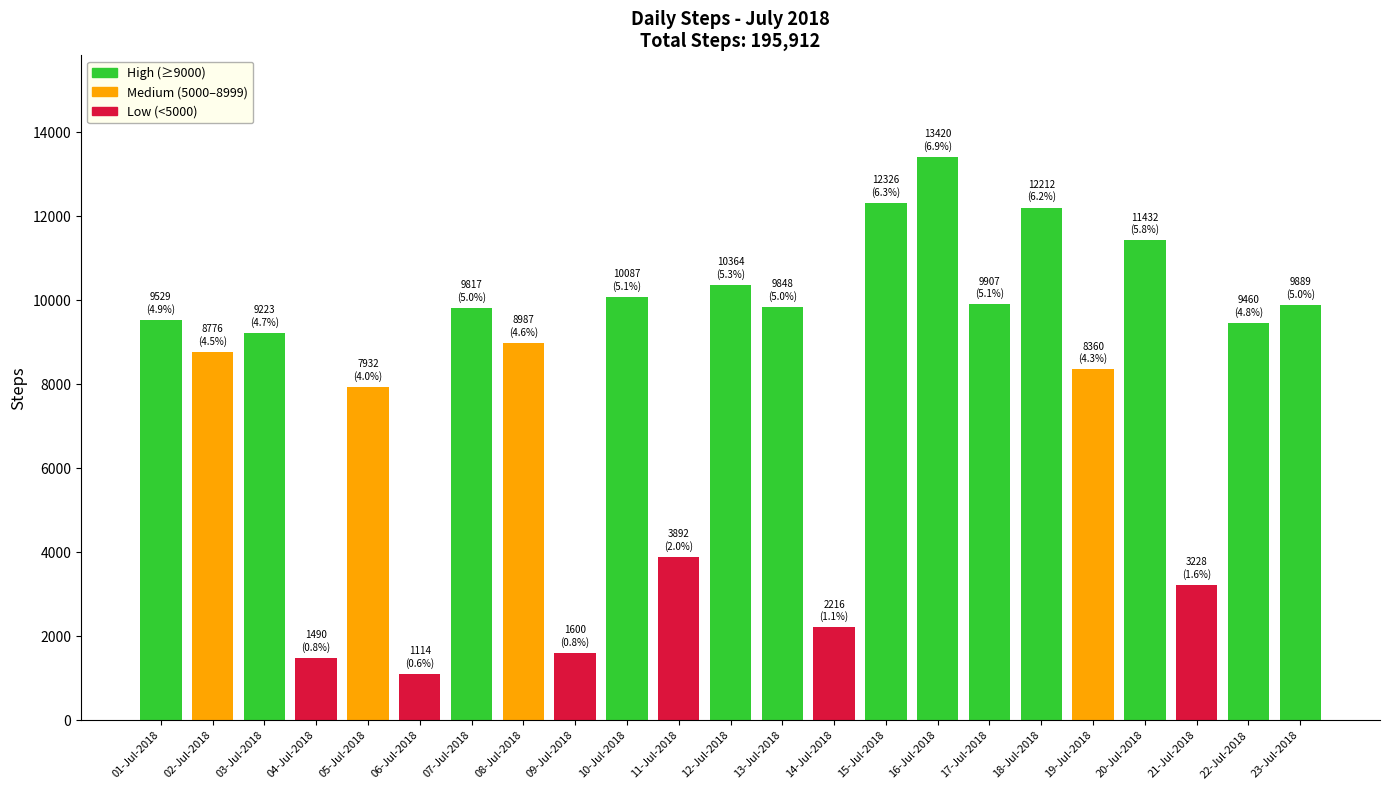

The chart shows a value of 337 at 09-Jul-2018. True or false?

False